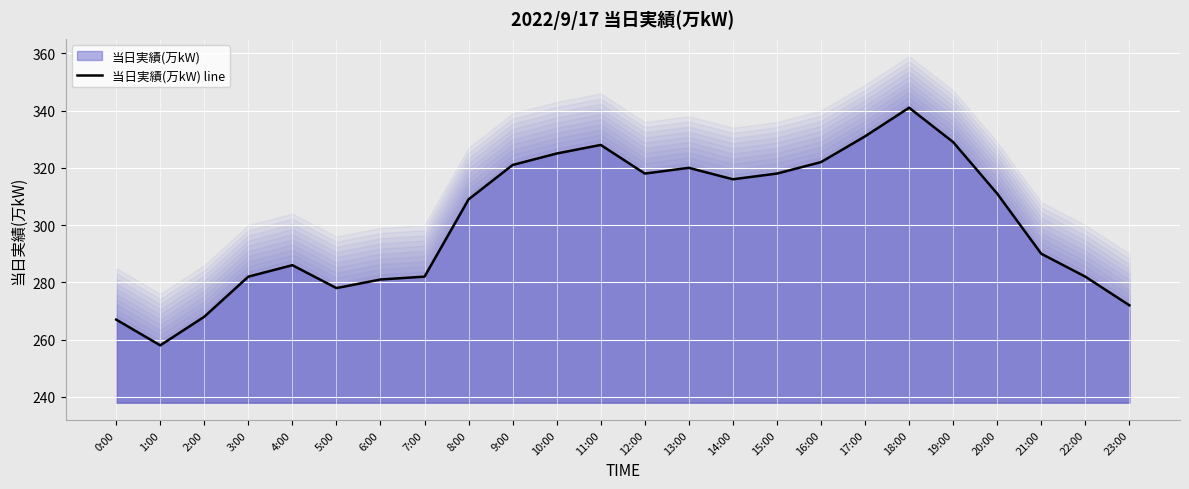

The value at 0:00 is 159. True or false?

False